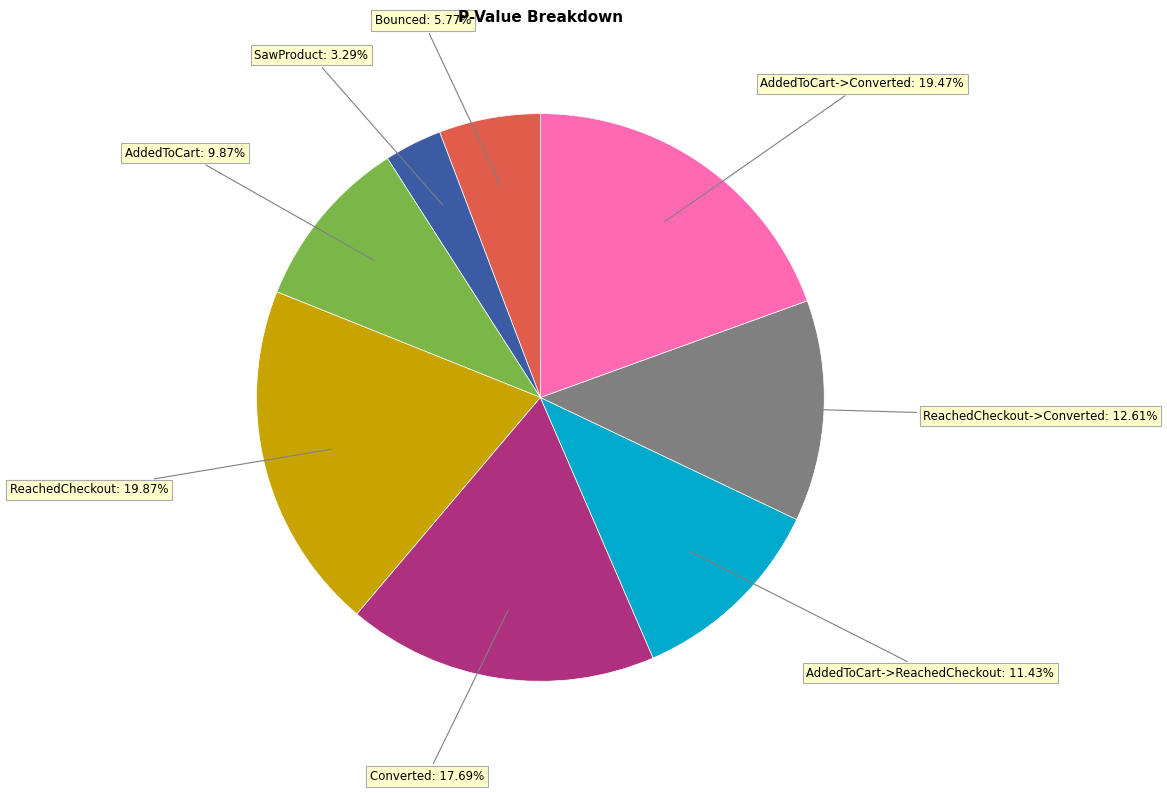

Is there a majority slice in this chart?

No